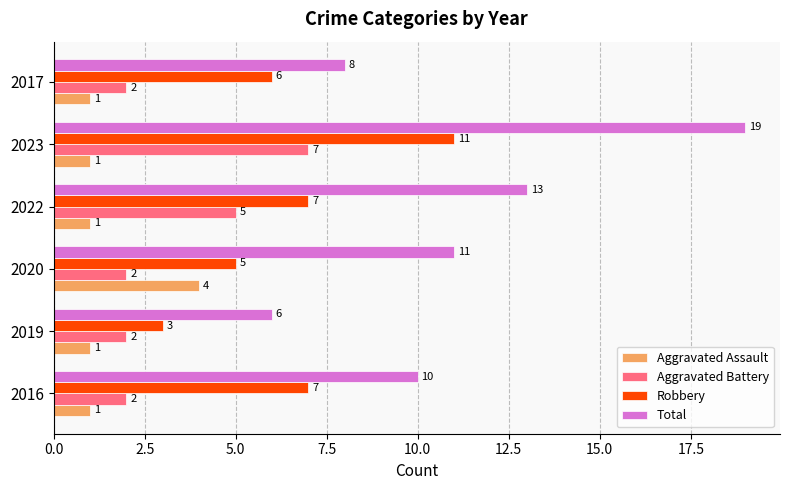

How many data points does each series have?

6